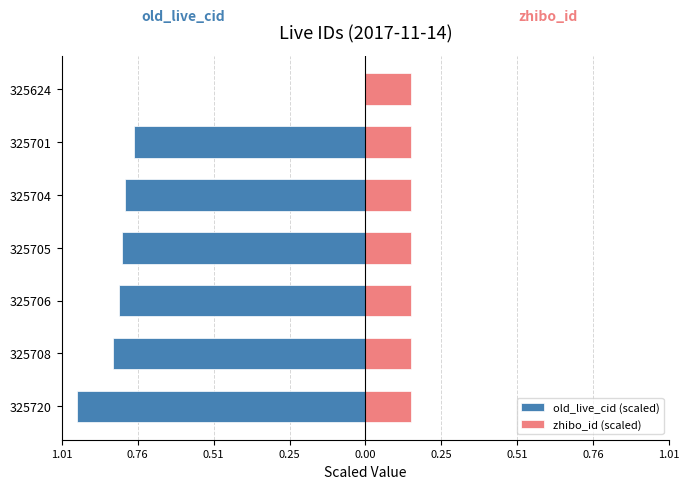

Is the value of old_live_cid (scaled) at 0.25 greater than the value of zhibo_id (scaled) at 1.01?

No